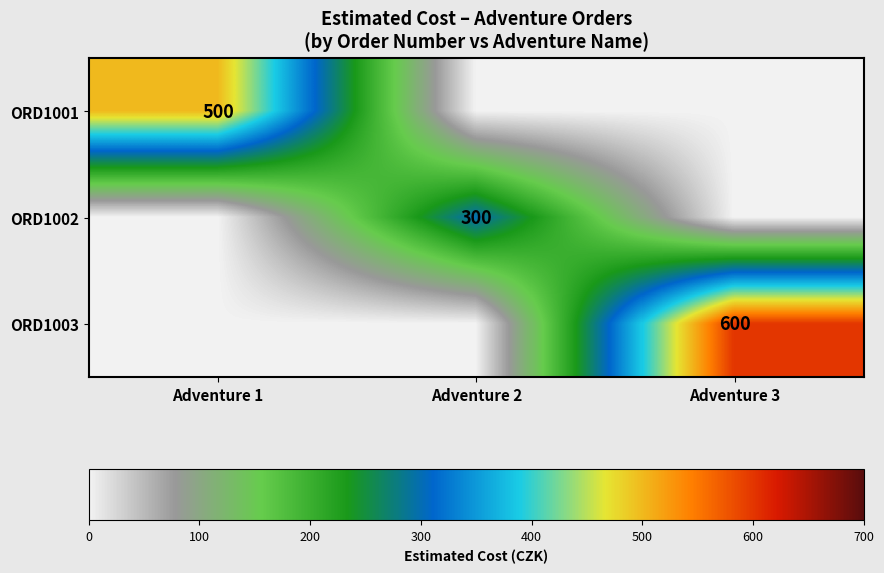

At which category is the sum across all series the highest?

Adventure 3